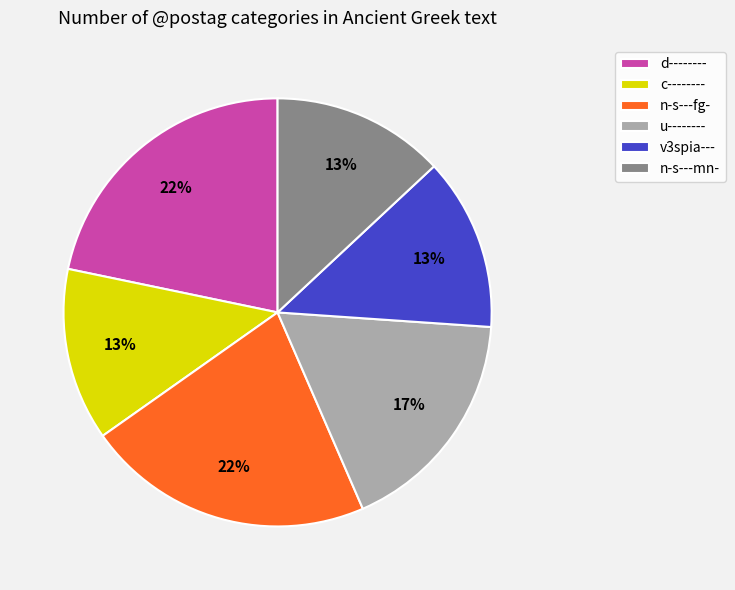

The v3spia--- slice represents 19% of the pie. True or false?

False